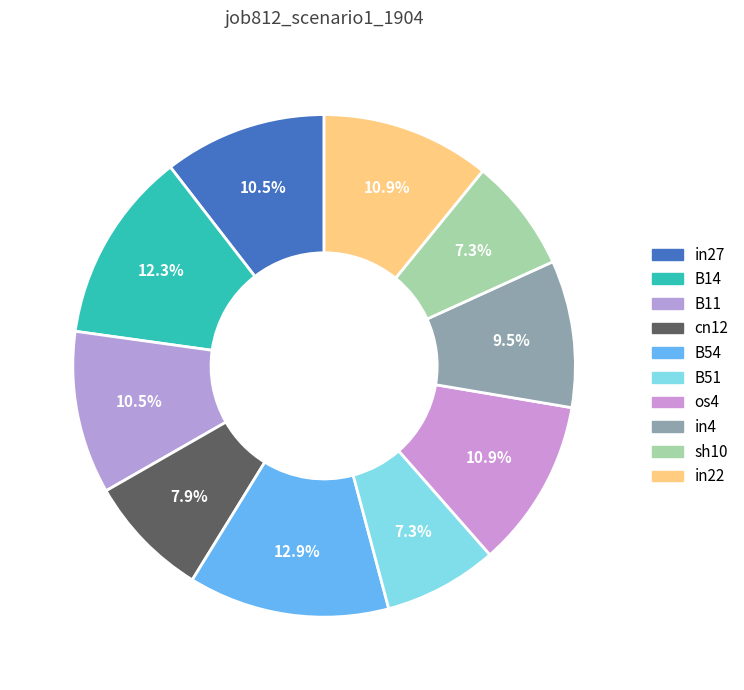

The in27 slice represents 4% of the pie. True or false?

False